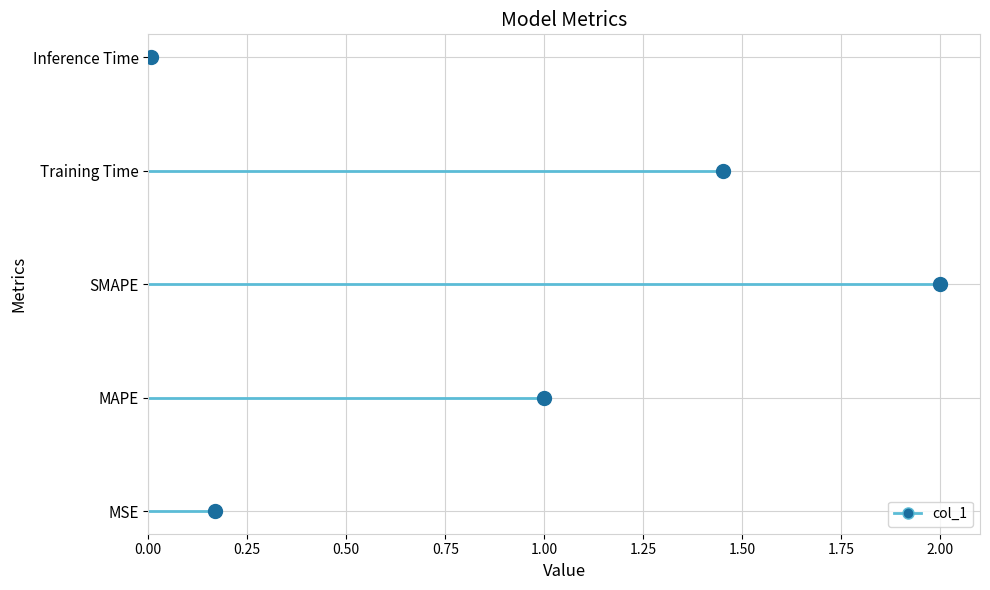

What is the change in value from 0.00 to 1.00?

+4